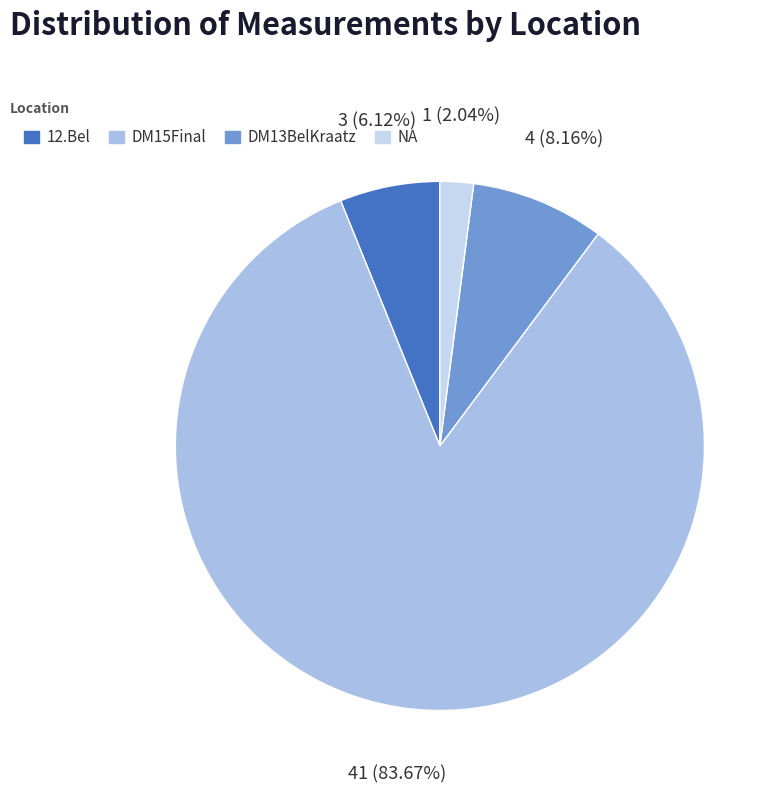

How much of the chart is everything except DM13BelKraatz?

91.8%